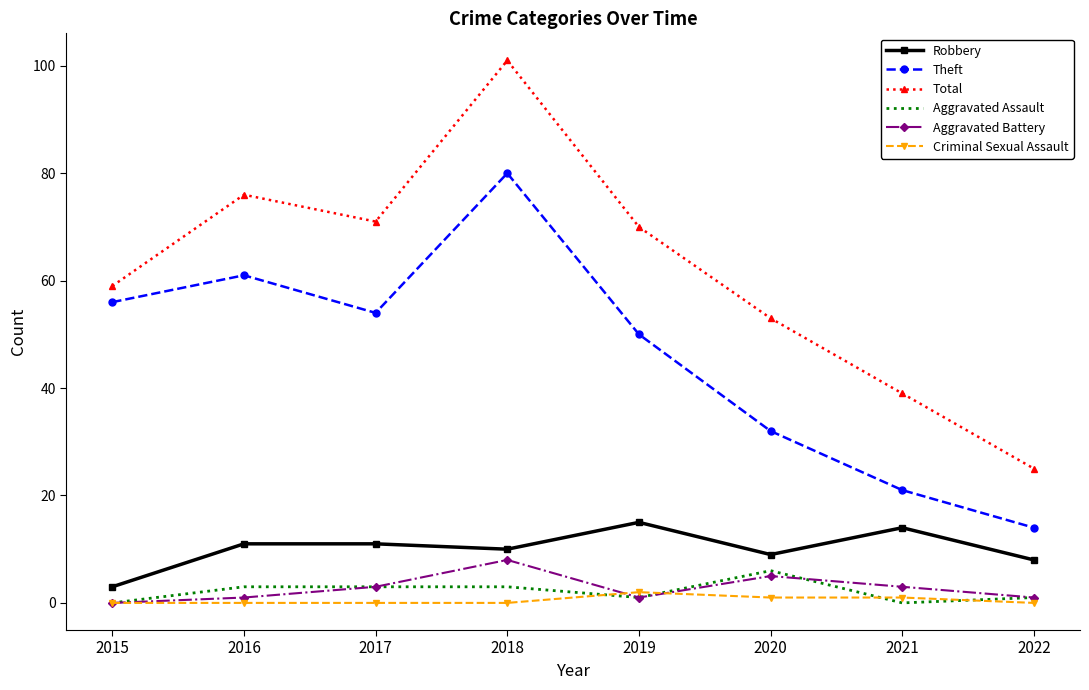

Where is the first local maximum for Total?

2016